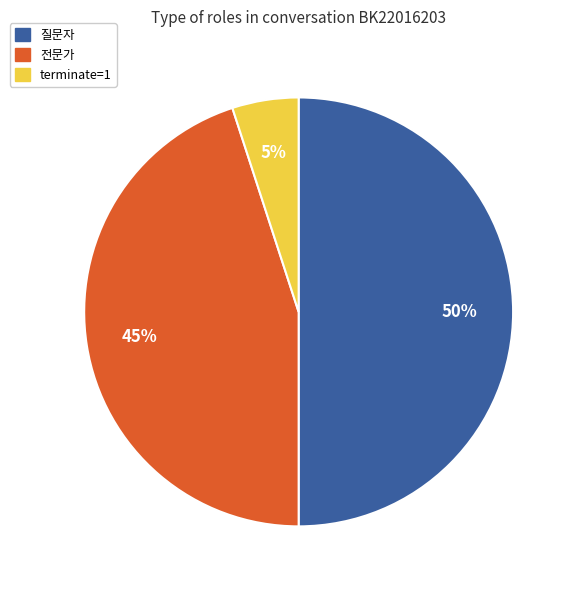

What is the smallest slice in the pie chart?

terminate=1